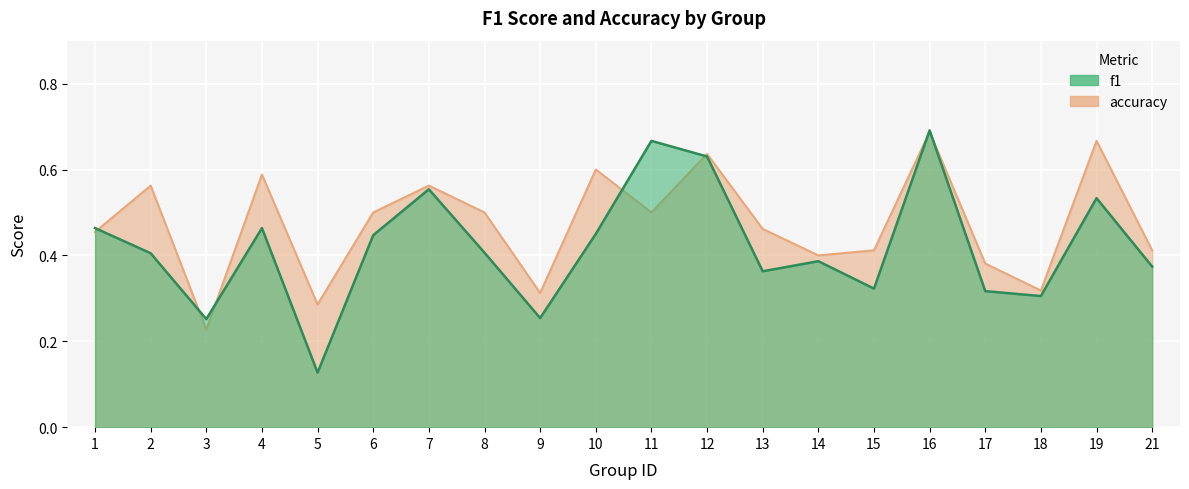

What is the average value of the f1 series?

0.4